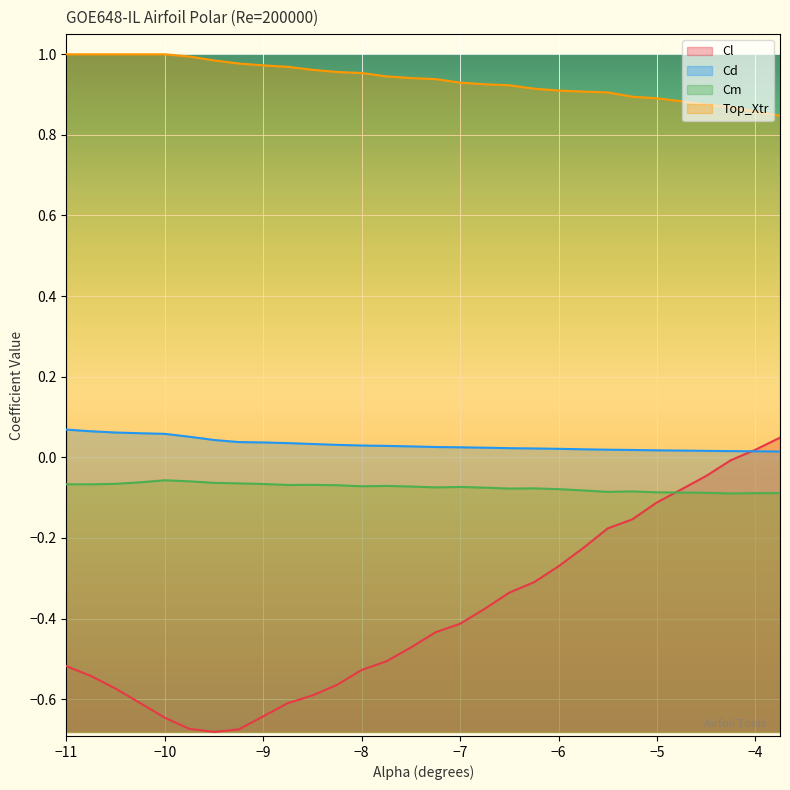

Reading right to left, what are all the values shown in this chart?

Cl: 0.0	0.0	-0.0	-0.0	-0.1	-0.1	-0.2	-0.2	-0.2	-0.3	-0.3	-0.3	-0.4	-0.4	-0.4	-0.5	-0.5	-0.5	-0.6	-0.6	-0.6	-0.6	-0.7	-0.7	-0.7	-0.6	-0.6	-0.6	-0.5	-0.5
Cd: 0.0	0.0	0.0	0.0	0.0	0.0	0.0	0.0	0.0	0.0	0.0	0.0	0.0	0.0	0.0	0.0	0.0	0.0	0.0	0.0	0.0	0.0	0.0	0.0	0.1	0.1	0.1	0.1	0.1	0.1
Cm: -0.1	-0.1	-0.1	-0.1	-0.1	-0.1	-0.1	-0.1	-0.1	-0.1	-0.1	-0.1	-0.1	-0.1	-0.1	-0.1	-0.1	-0.1	-0.1	-0.1	-0.1	-0.1	-0.1	-0.1	-0.1	-0.1	-0.1	-0.1	-0.1	-0.1
Top_Xtr: 0.8	0.9	0.9	0.9	0.9	0.9	0.9	0.9	0.9	0.9	0.9	0.9	0.9	0.9	0.9	0.9	0.9	1.0	1.0	1.0	1.0	1.0	1.0	1.0	1.0	1.0	1.0	1.0	1.0	1.0